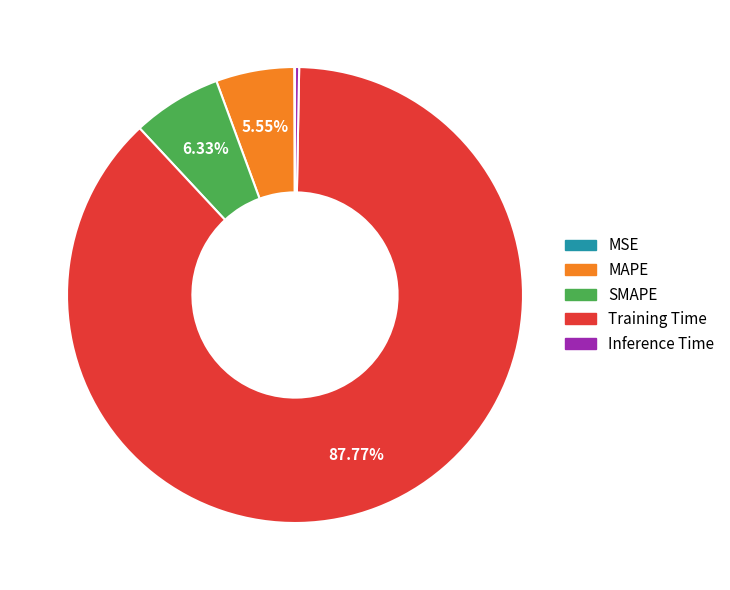

The SMAPE slice represents 6% of the pie. True or false?

True